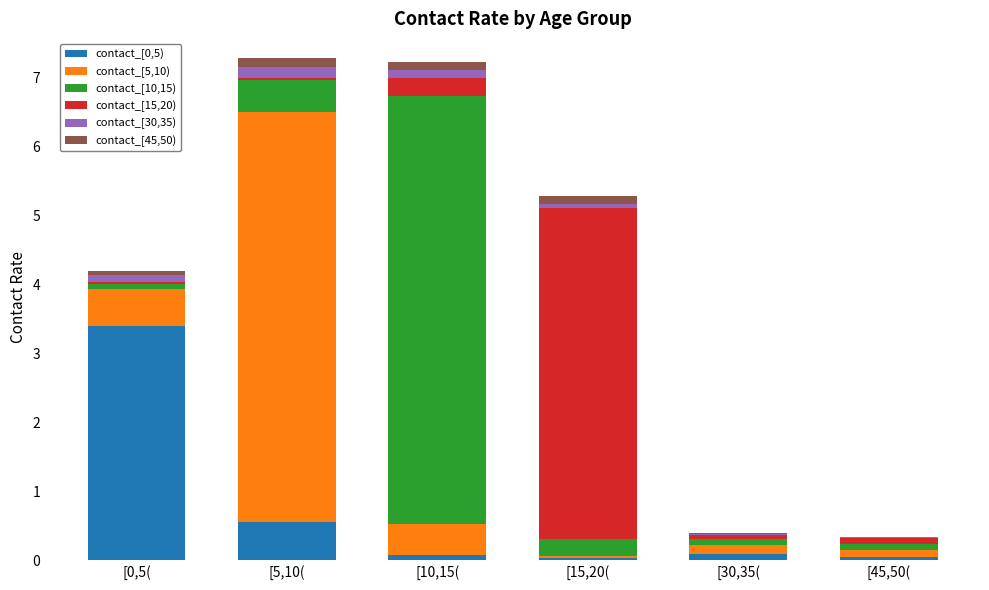

What is the maximum value for contact_[0,5)?

3.4